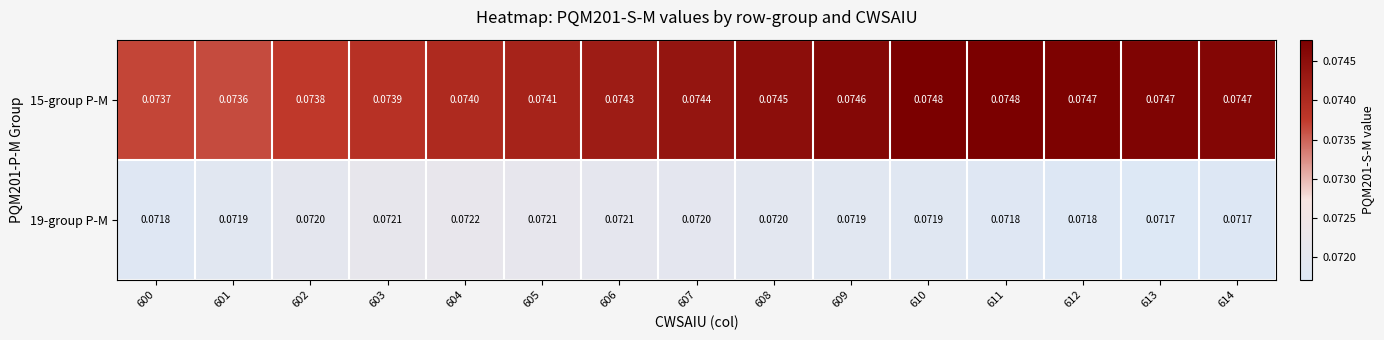

Count the number of data series in this chart.

2